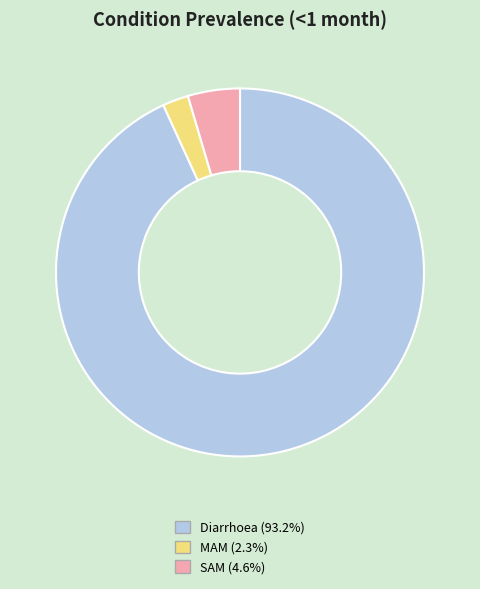

Between MAM and SAM, which is larger?

SAM